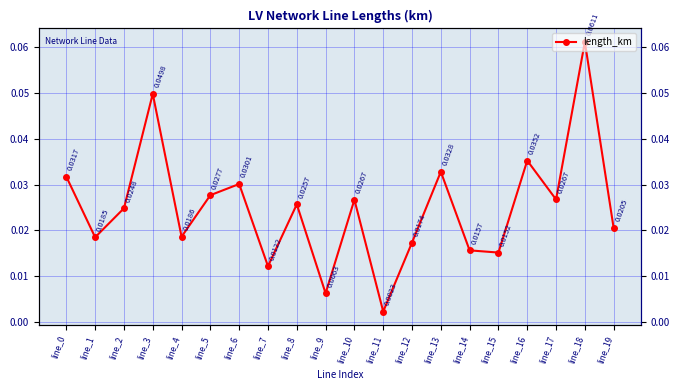

What is the maximum value shown in the chart?

0.1